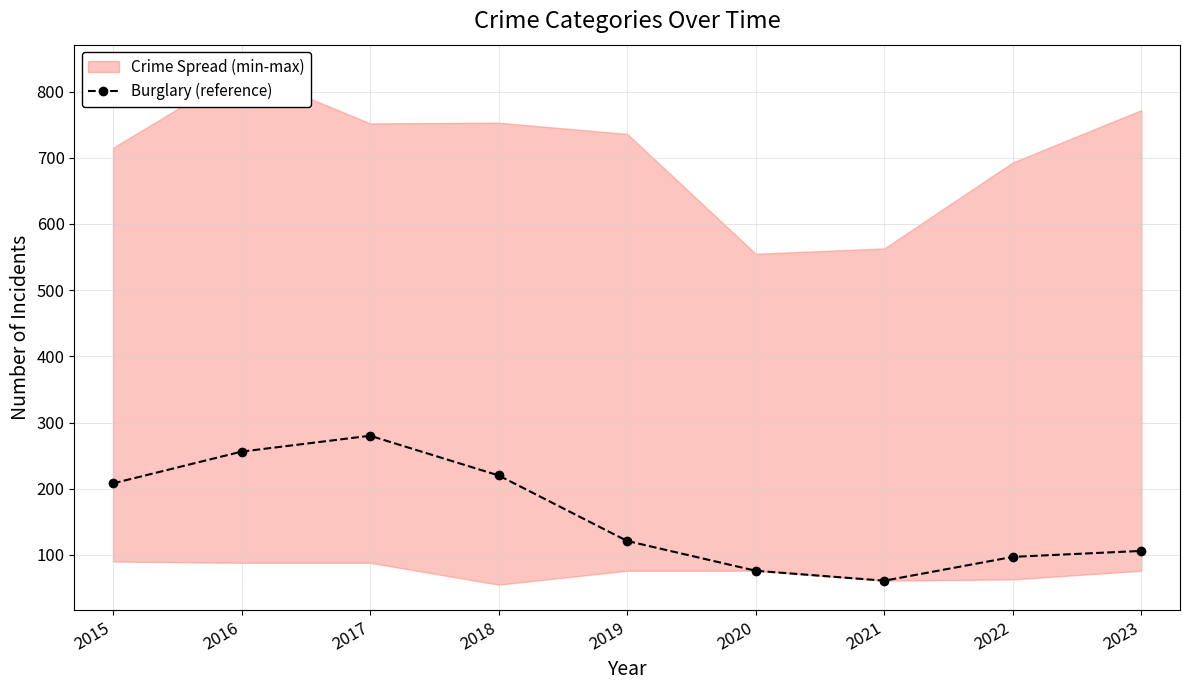

Which has a higher value, 2017 or 2016?

2017